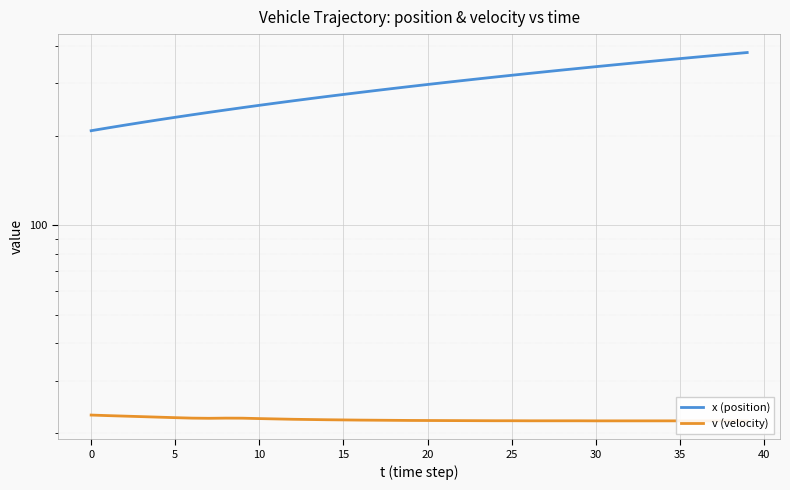

What are all the series names shown in the legend?

x (position), v (velocity)